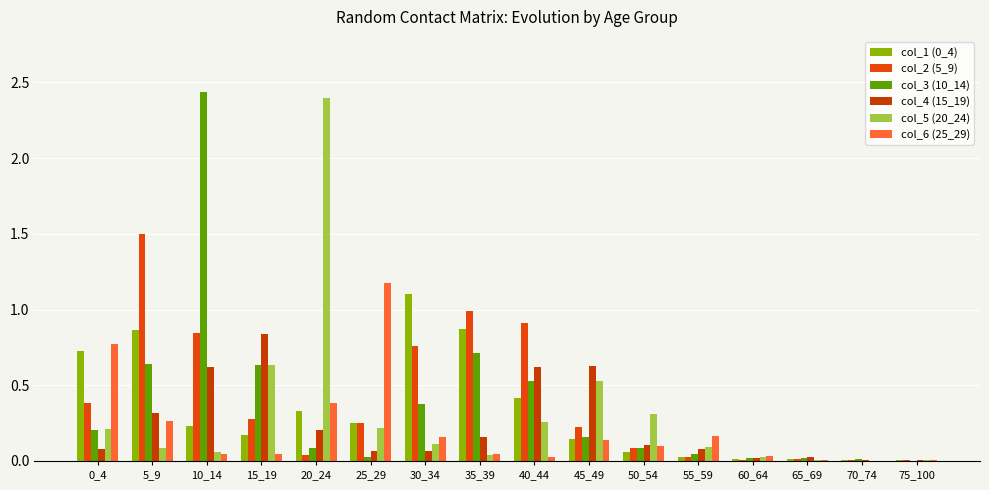

What is the value of the col_3 (10_14) bar at the 2nd from the left?

0.6